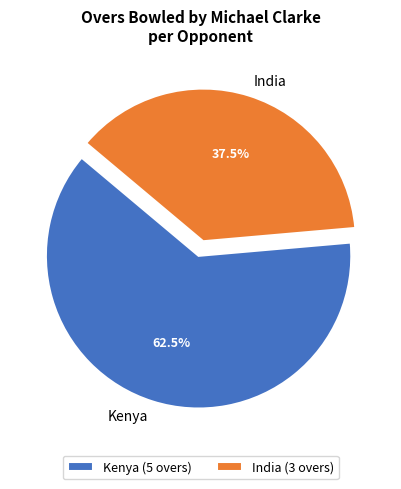

Is Kenya the majority of the pie?

Yes